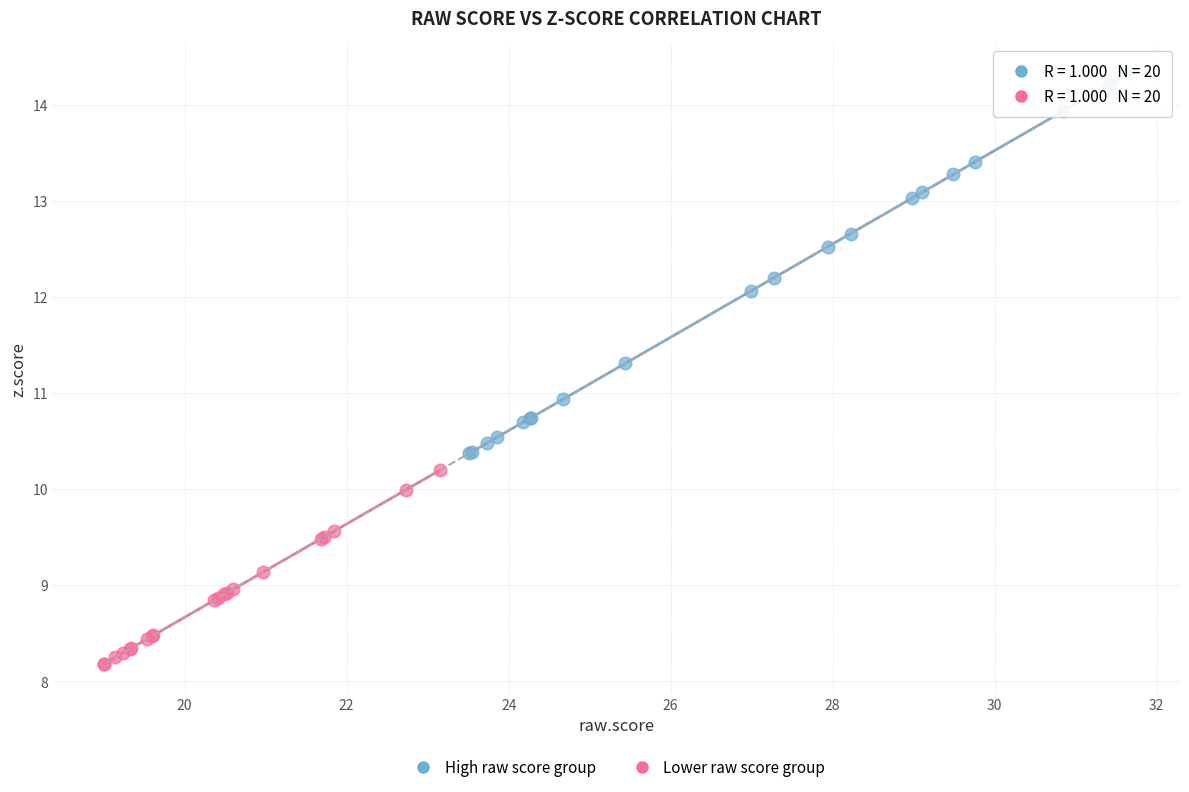

Which series reaches the minimum Y coordinate?

Lower raw score group